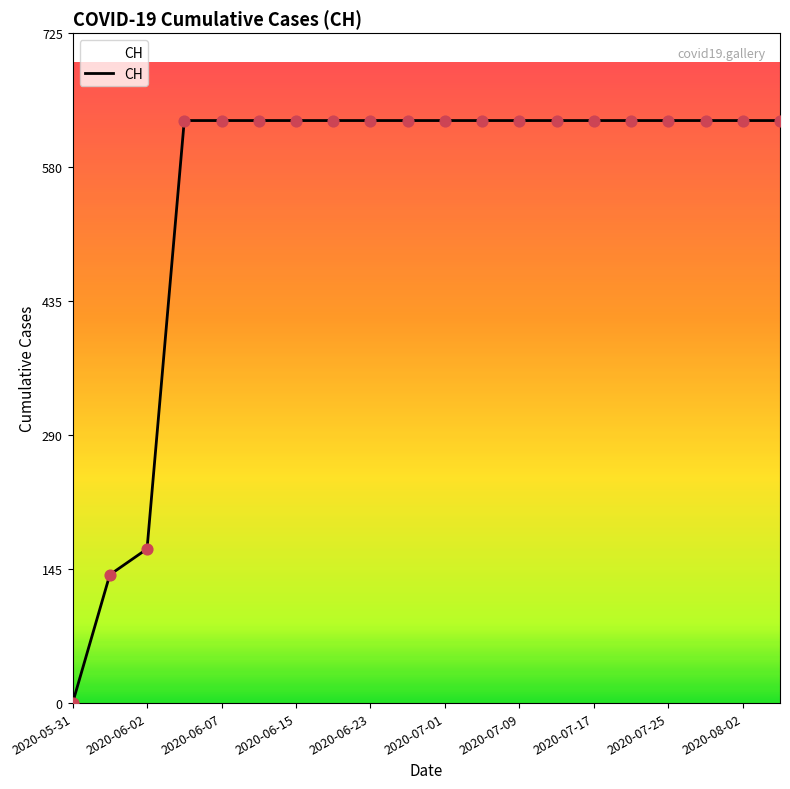

What is the difference between the maximum and minimum values?

631